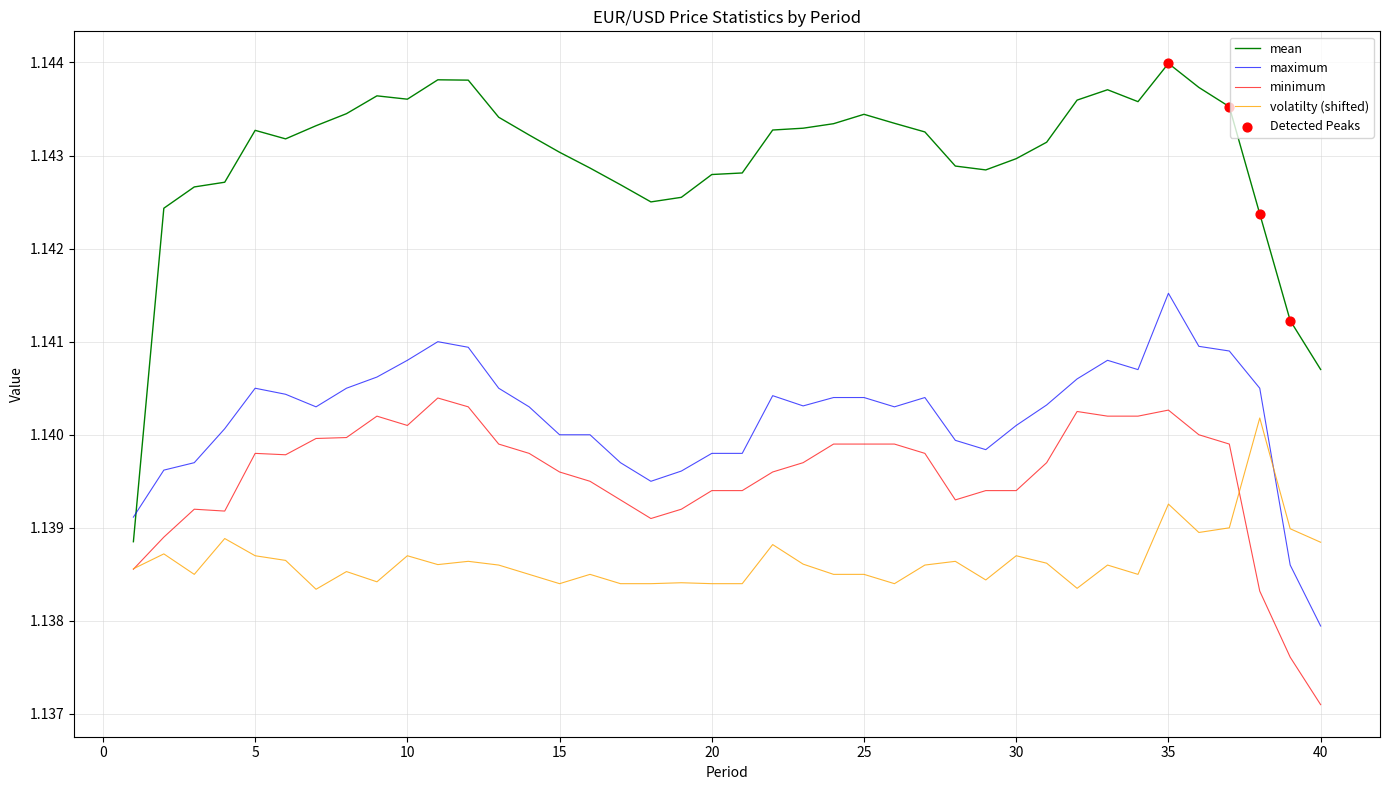

True or false: minimum and maximum cross at least once.

False